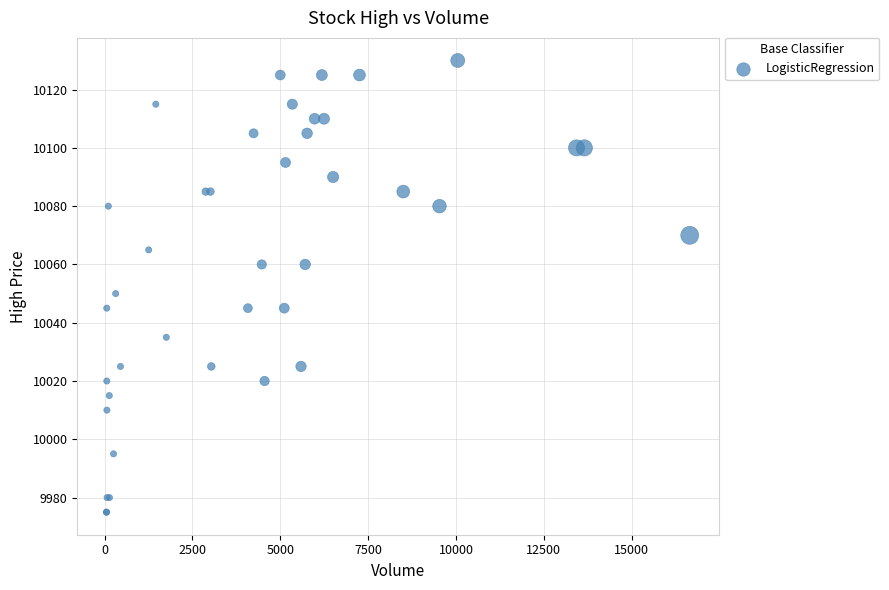

What Y value in the scatter plot is closest to 10052?

10050